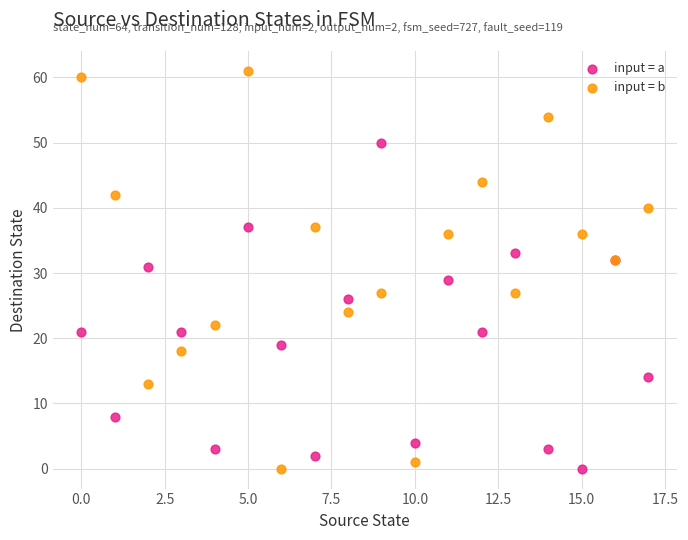

Which series has the widest spread of Y values?

input = b